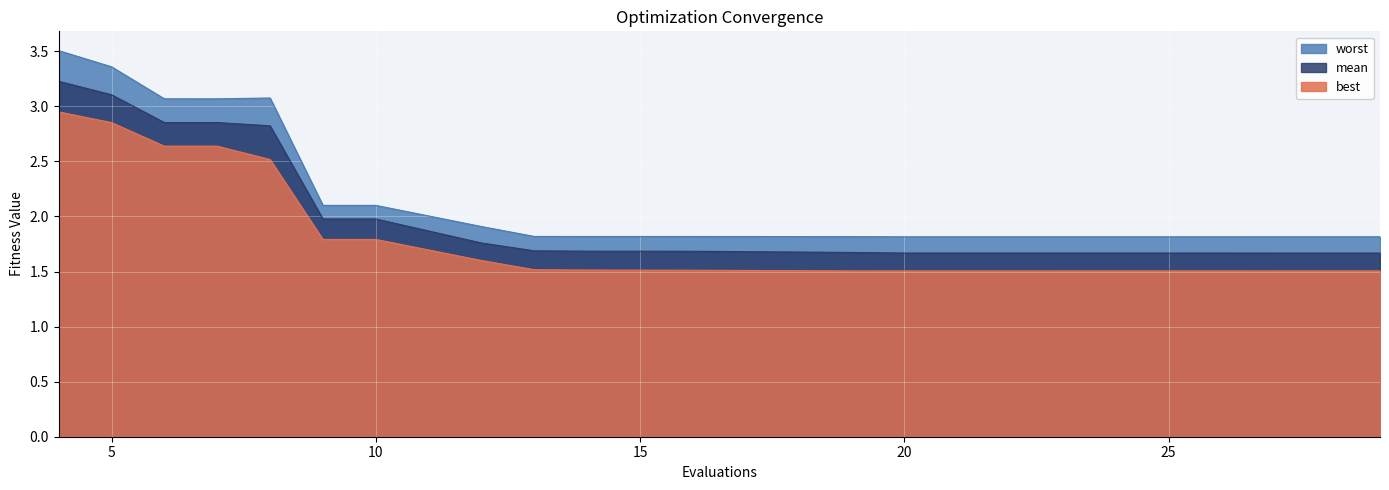

Which series changed the most between 9 and 20?

mean